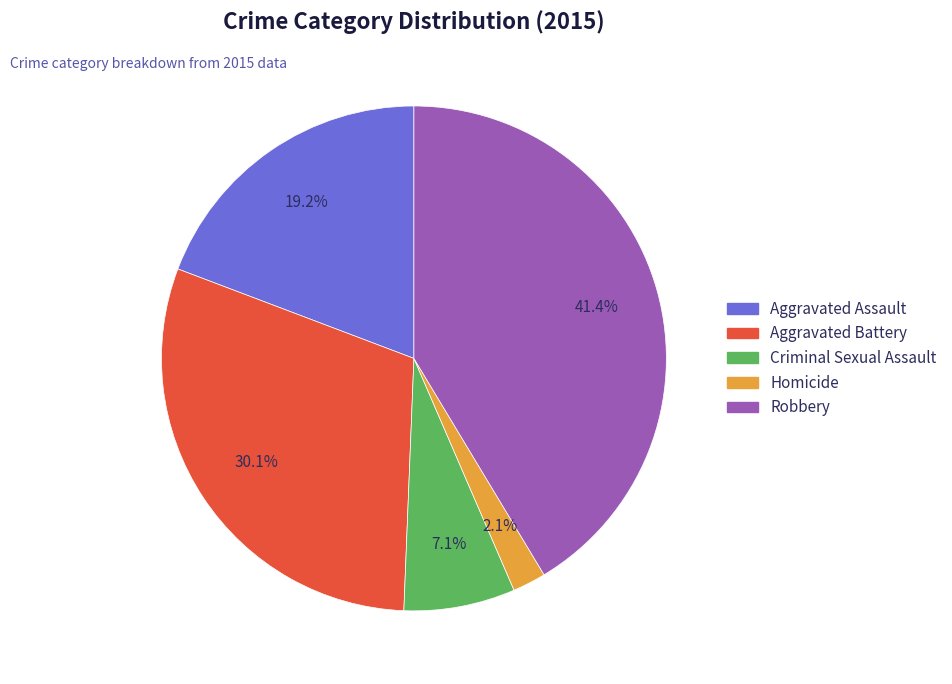

To the nearest percent, what percentage of the pie is Robbery?

41%